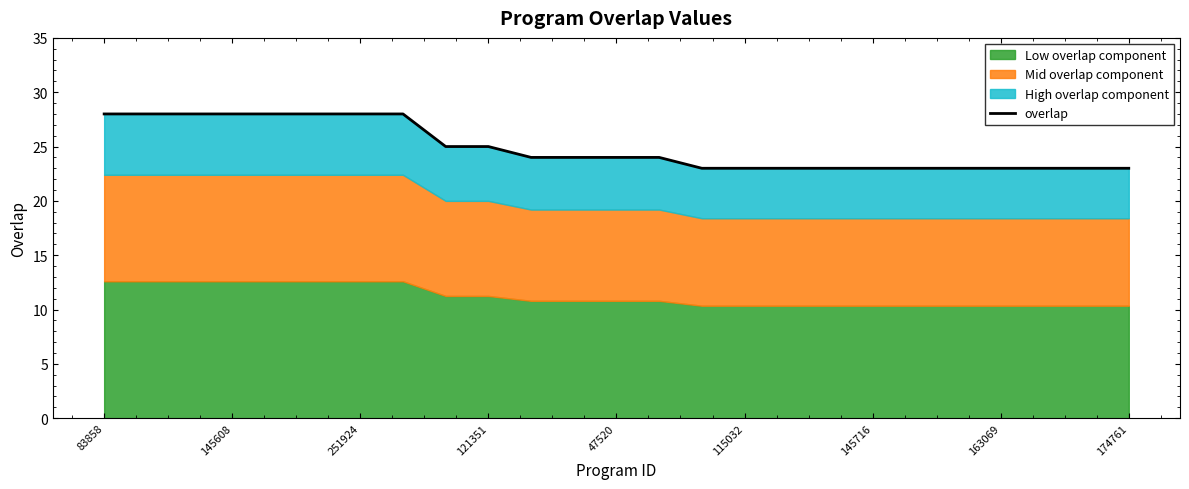

What is the ratio of the value at 10 to the value at 15?

1.0